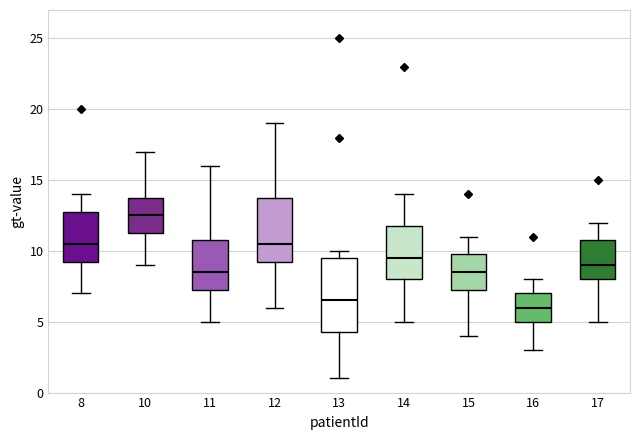

Which box is the tallest, from its lower edge to its upper edge?

13